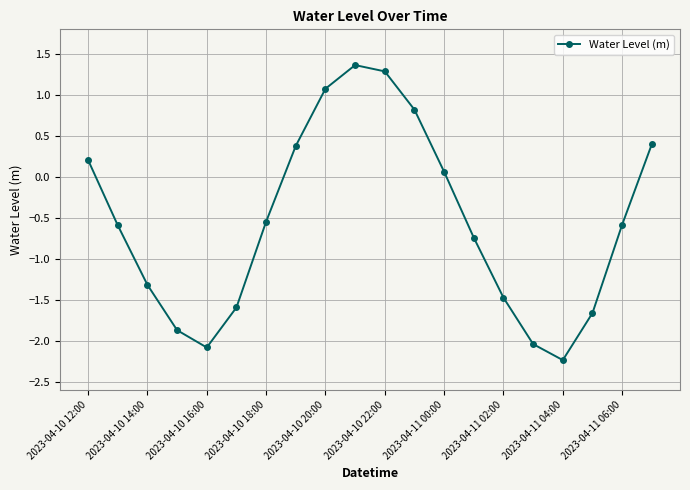

What is the value of the 6th point from the left?

-1.6